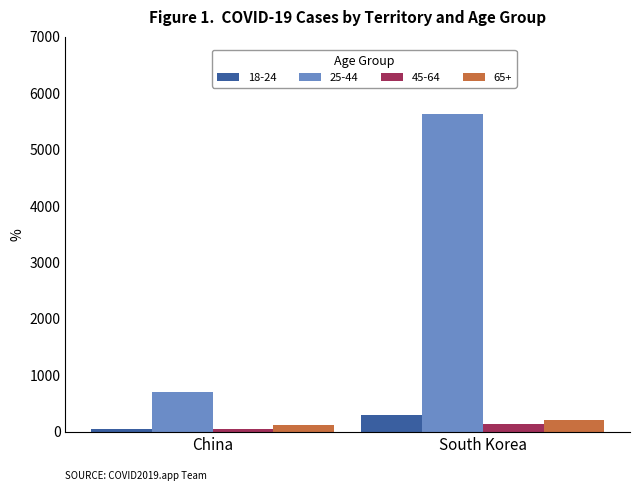

What is the approximate value of 65+ at China?

110